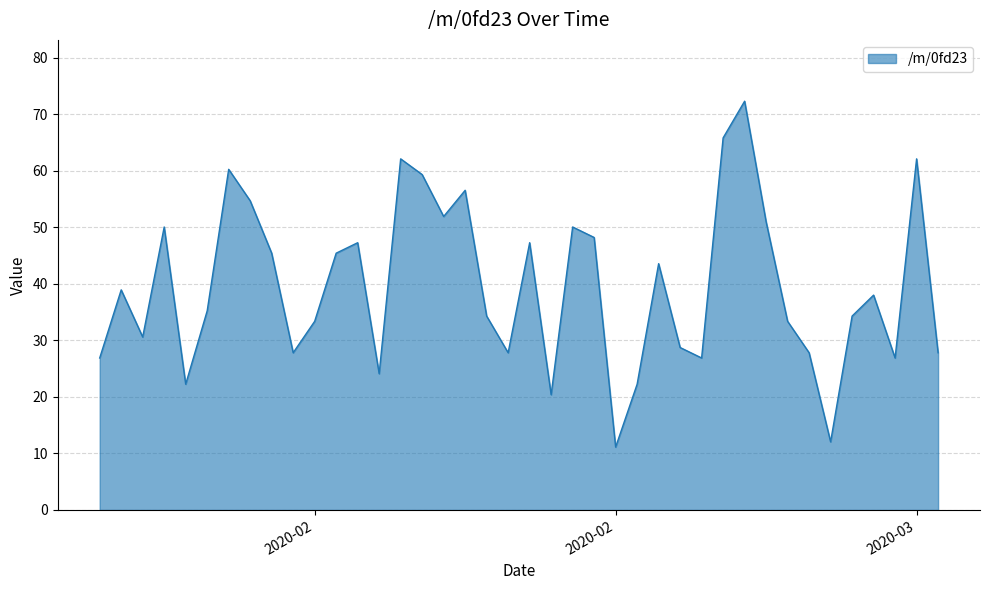

What is the smallest value displayed?

11.1